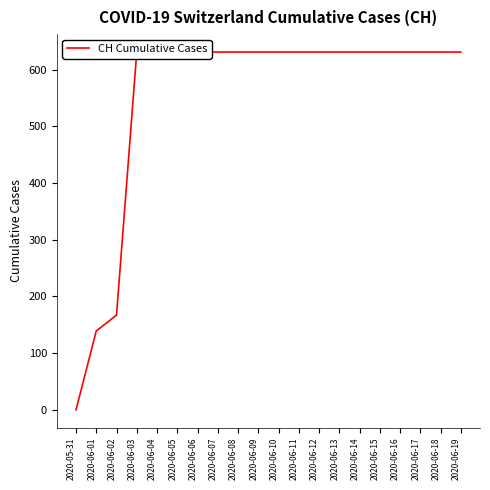

Is it true that the value at 2020-06-12 is 631?

True